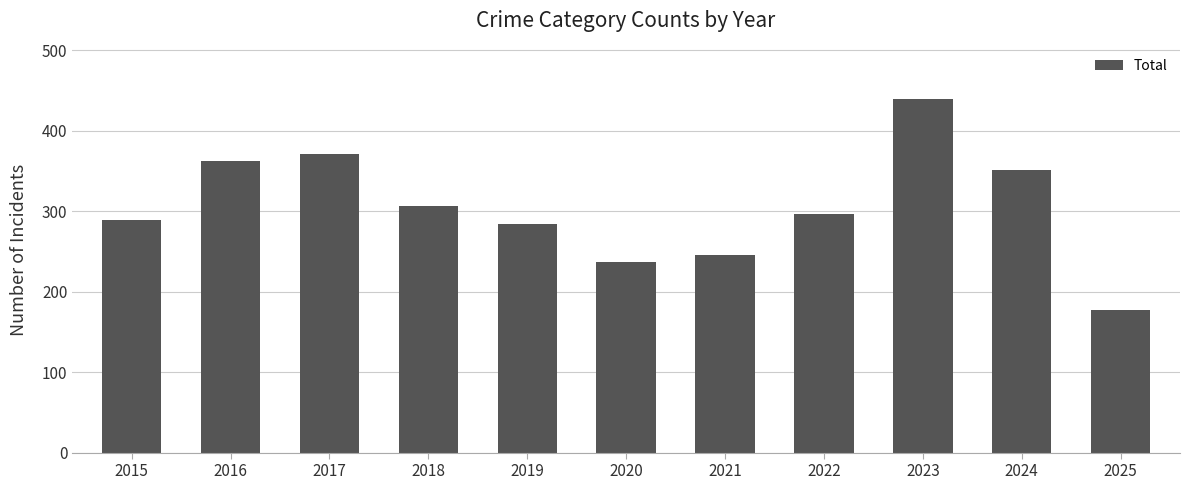

What is the difference between the maximum and minimum values?

262